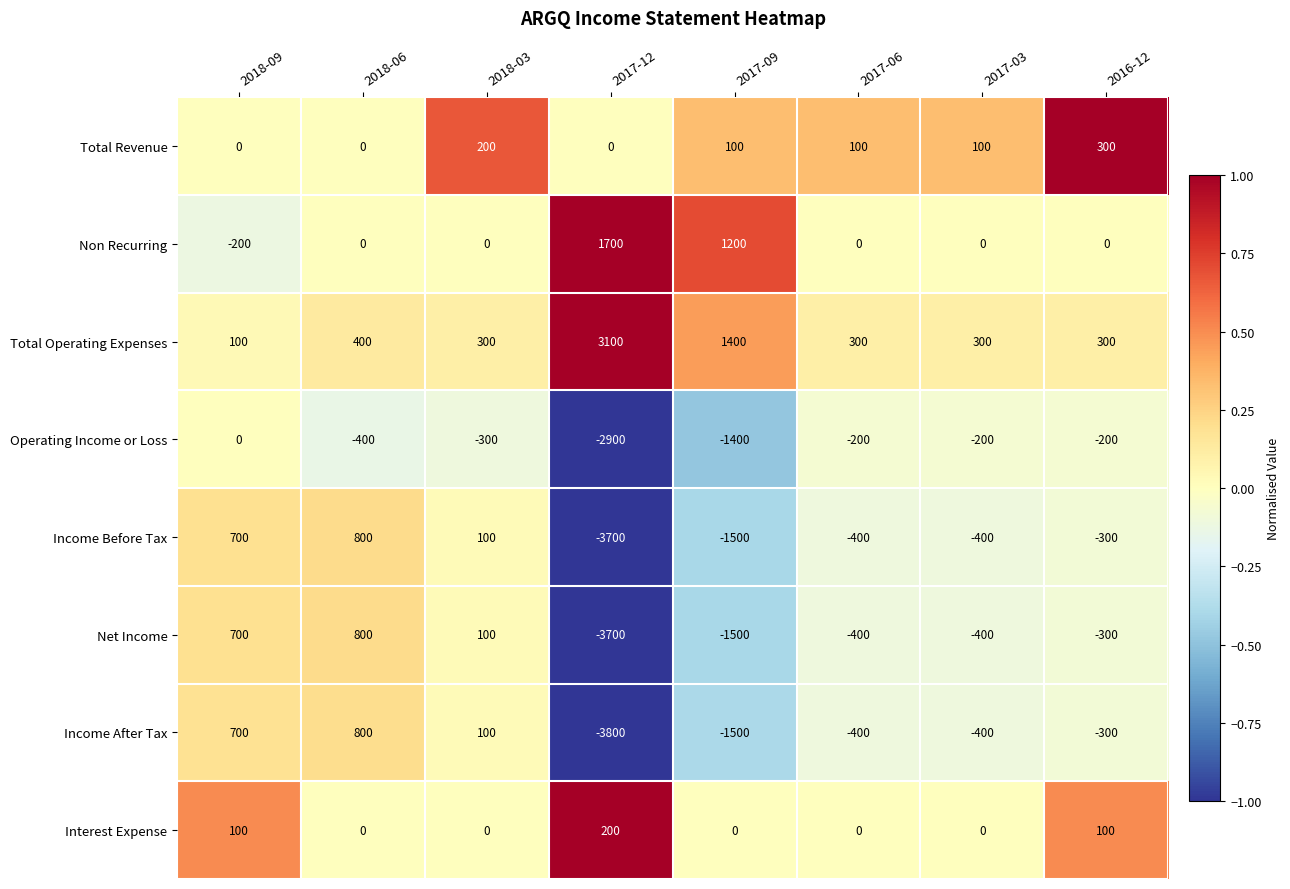

Which series has the widest spread of values?

Income After Tax